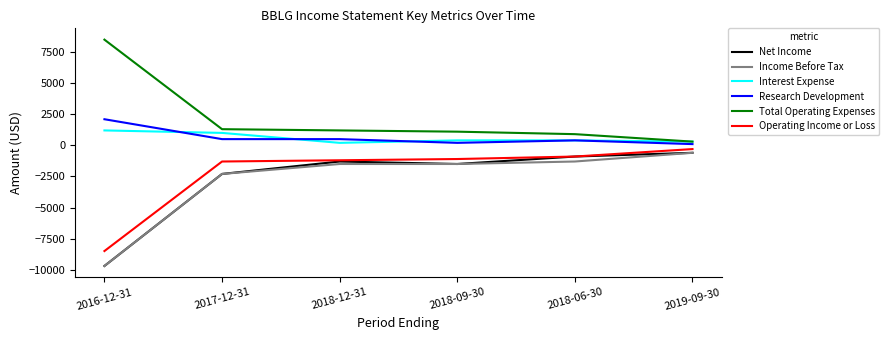

What is the total value across all series at 2017-12-31?

-3100